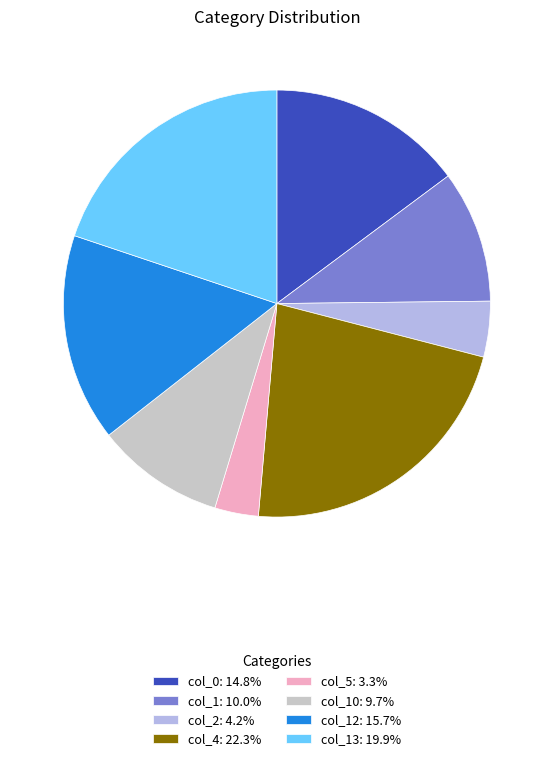

What is the ratio of the value at col_0: 14.8% to the value at col_10: 9.7%?

1.5